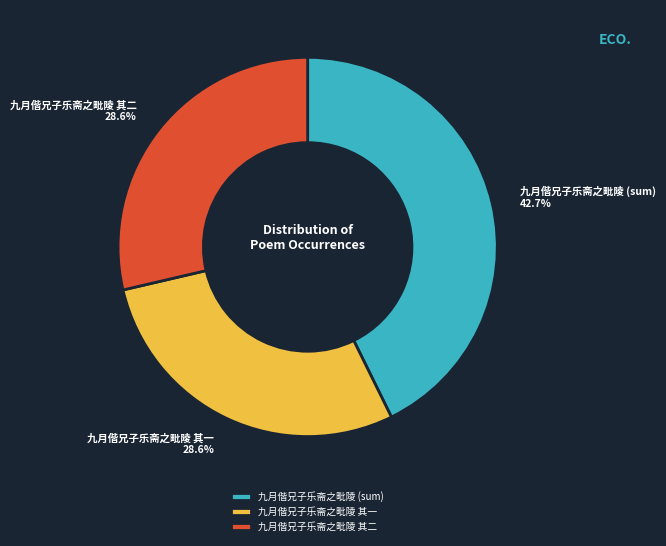

How many segments does this pie chart have?

3